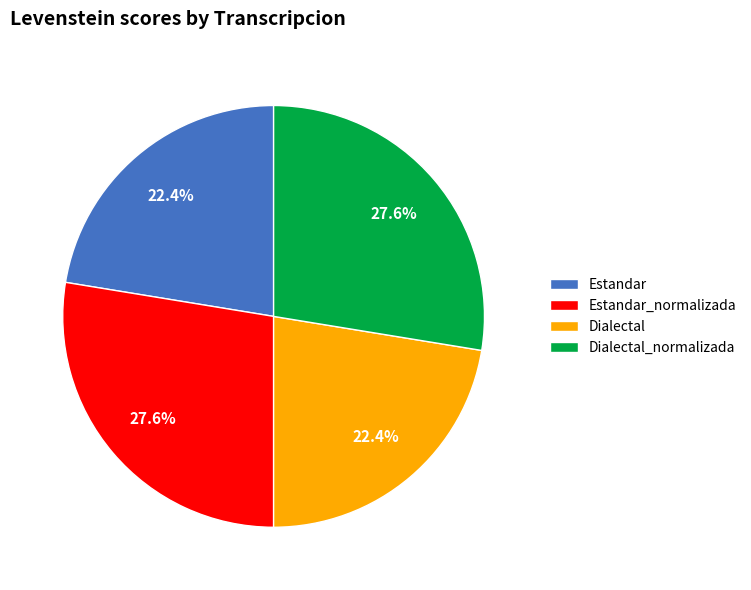

What percentage do Estandar_normalizada and Dialectal together represent?

50.0%